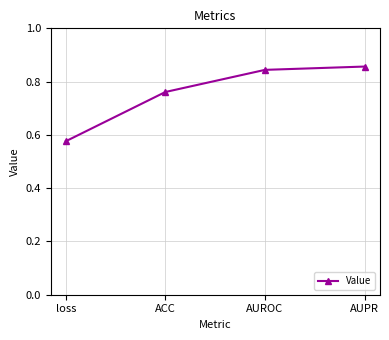

List the labels in order of value, smallest first.

loss, ACC, AUROC, AUPR